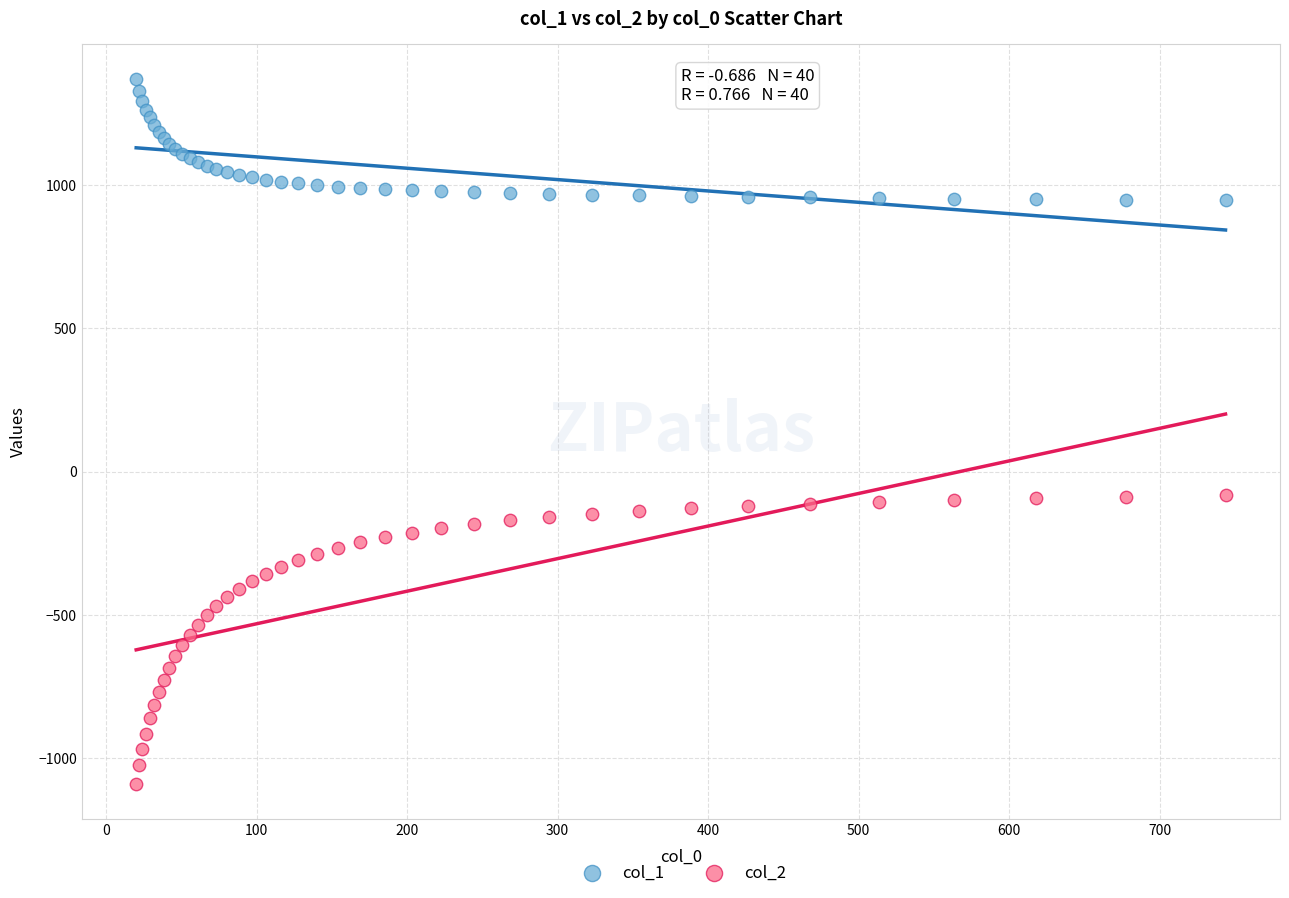

Which series has the widest spread of Y values?

col_2